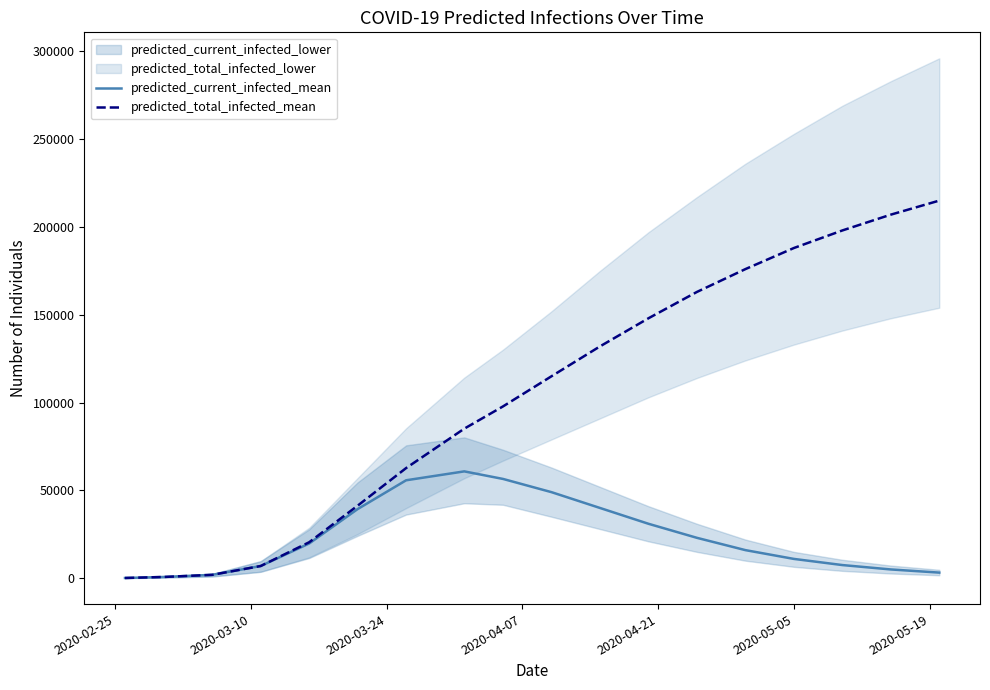

Rank the series by their maximum value, from lowest to highest.

predicted_current_infected_mean, predicted_total_infected_mean